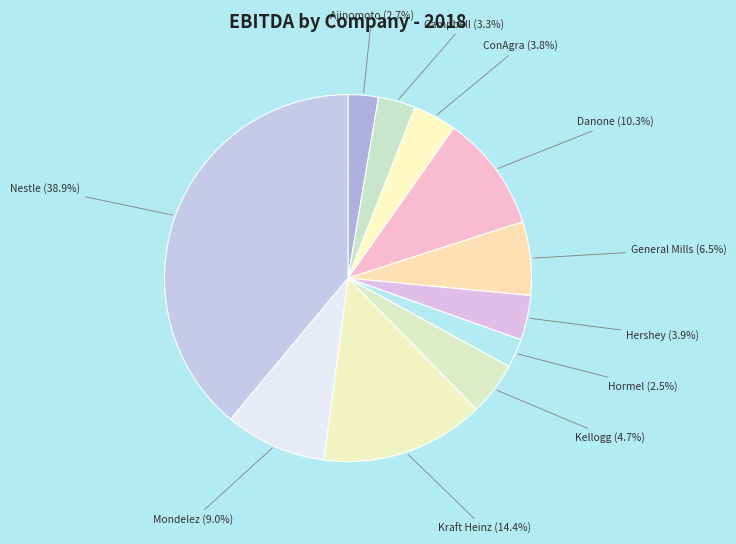

Is the sum of Kraft Heinz and Nestle greater than half?

Yes